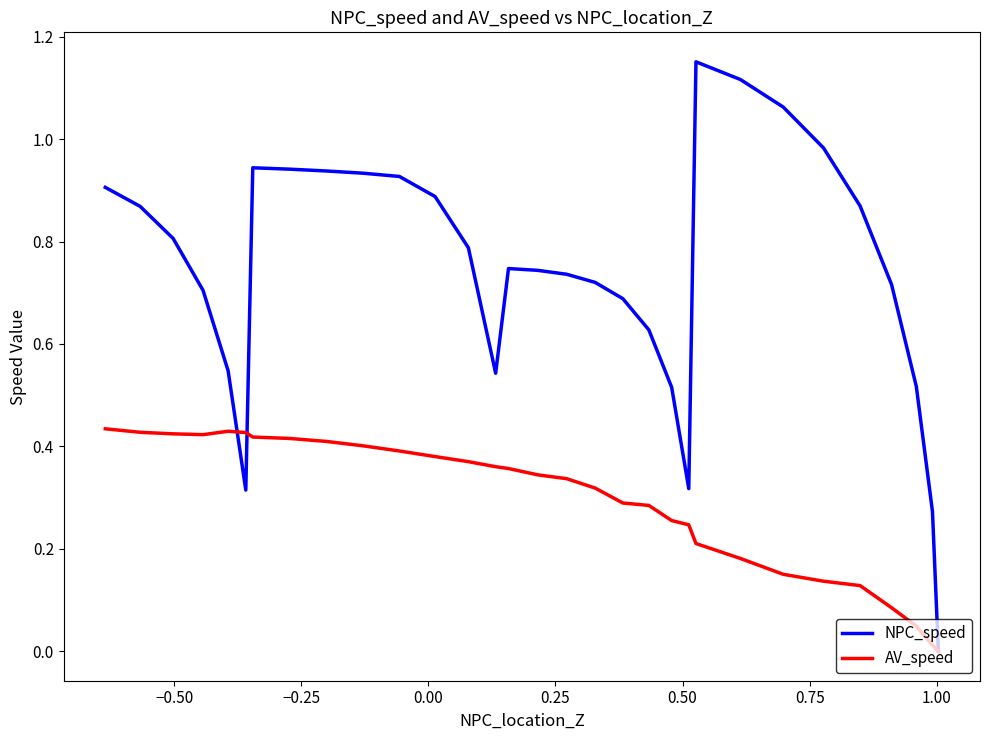

Which series has the largest total across all categories?

NPC_speed